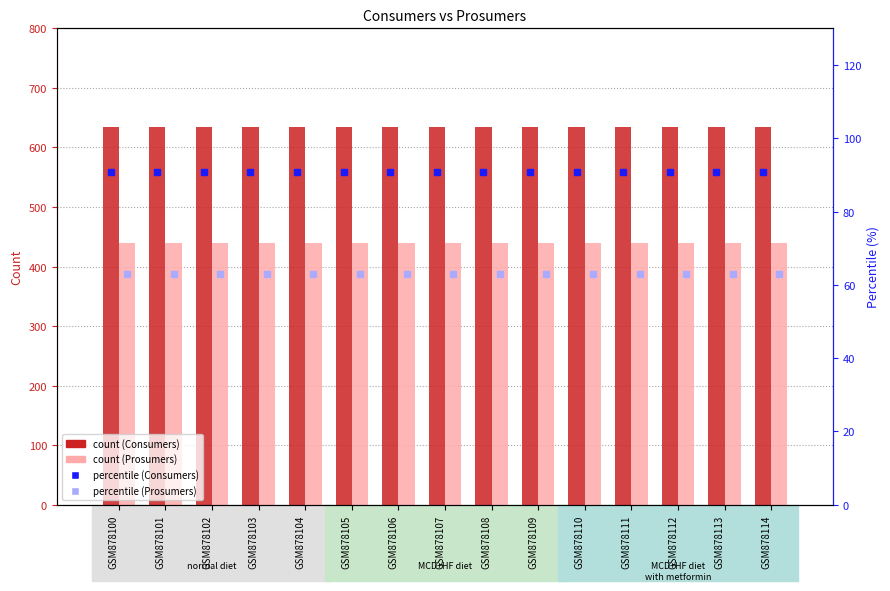

Reading left to right, transcribe all the data shown in this chart.

Consumers: 635.0	635.0	635.0	635.0	635.0	635.0	635.0	635.0	635.0	635.0	635.0	635.0	635.0	635.0	635.0
Prosumers: 440.0	440.0	440.0	440.0	440.0	440.0	440.0	440.0	440.0	440.0	440.0	440.0	440.0	440.0	440.0
Consumers (percentile): 90.7	90.7	90.7	90.7	90.7	90.7	90.7	90.7	90.7	90.7	90.7	90.7	90.7	90.7	90.7
Prosumers (percentile): 62.9	62.9	62.9	62.9	62.9	62.9	62.9	62.9	62.9	62.9	62.9	62.9	62.9	62.9	62.9